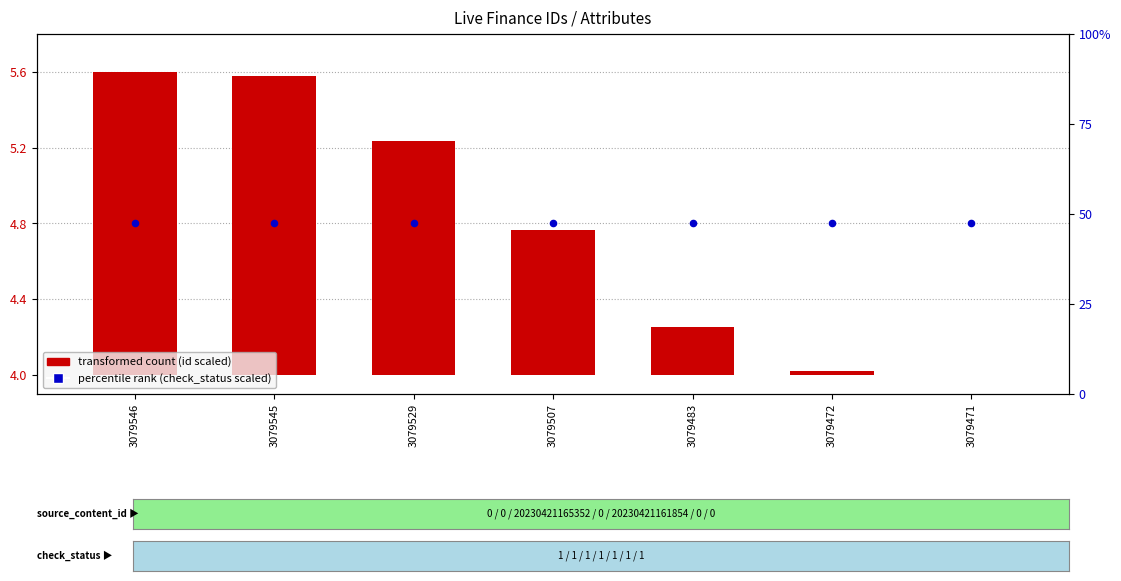

Which series contains the lowest Y value?

transformed count (id scaled)